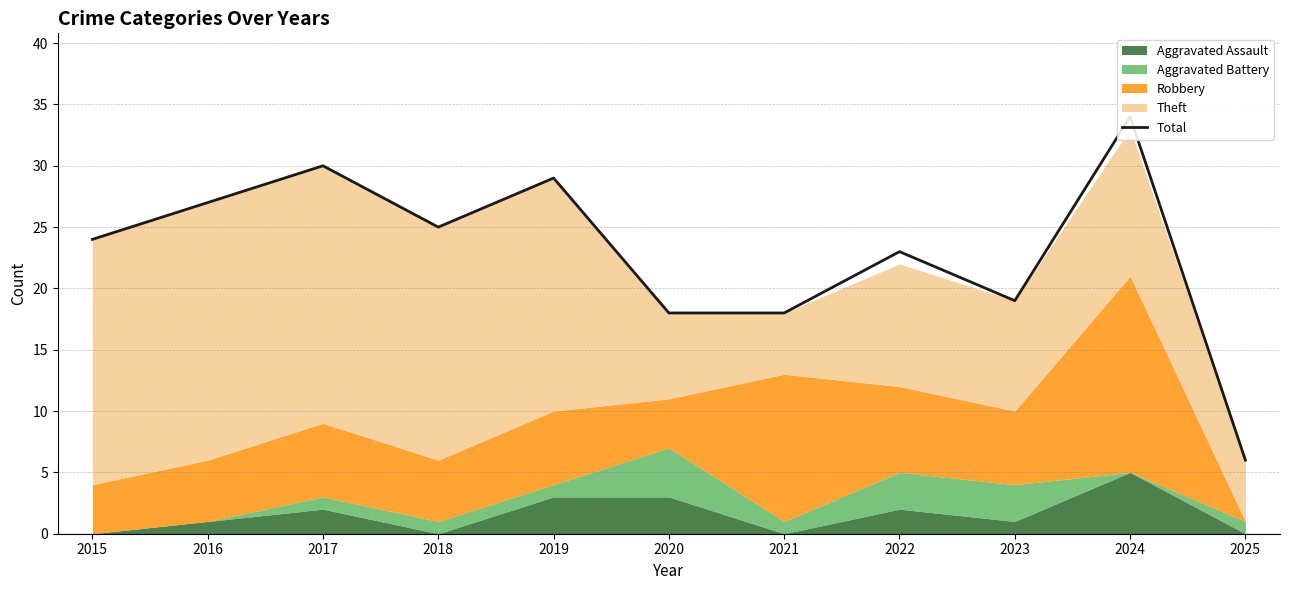

How many interior local peaks (higher than both neighbors) does the data have?

4